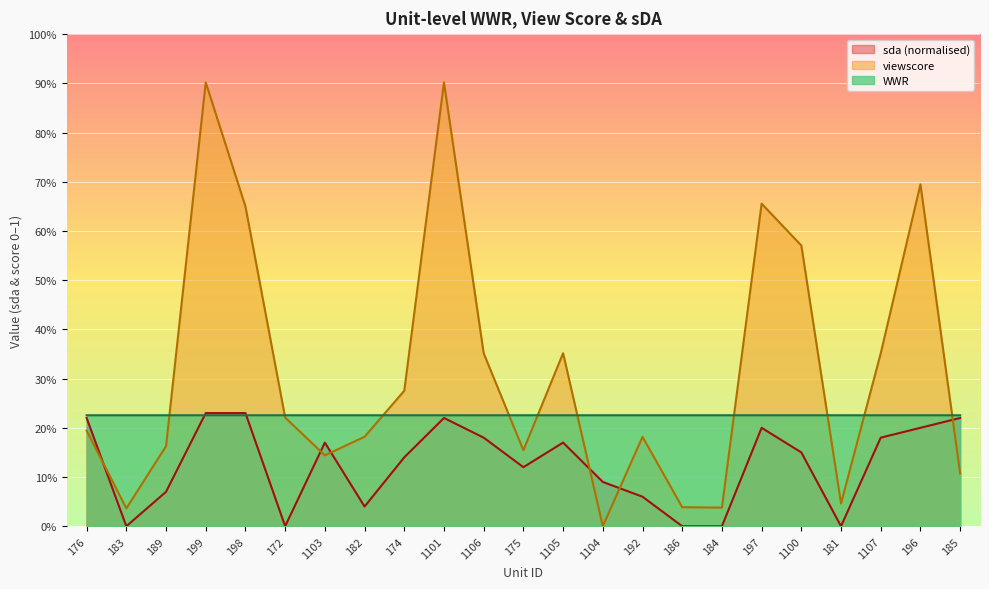

Does the chart display data point markers on the line(s)?

No